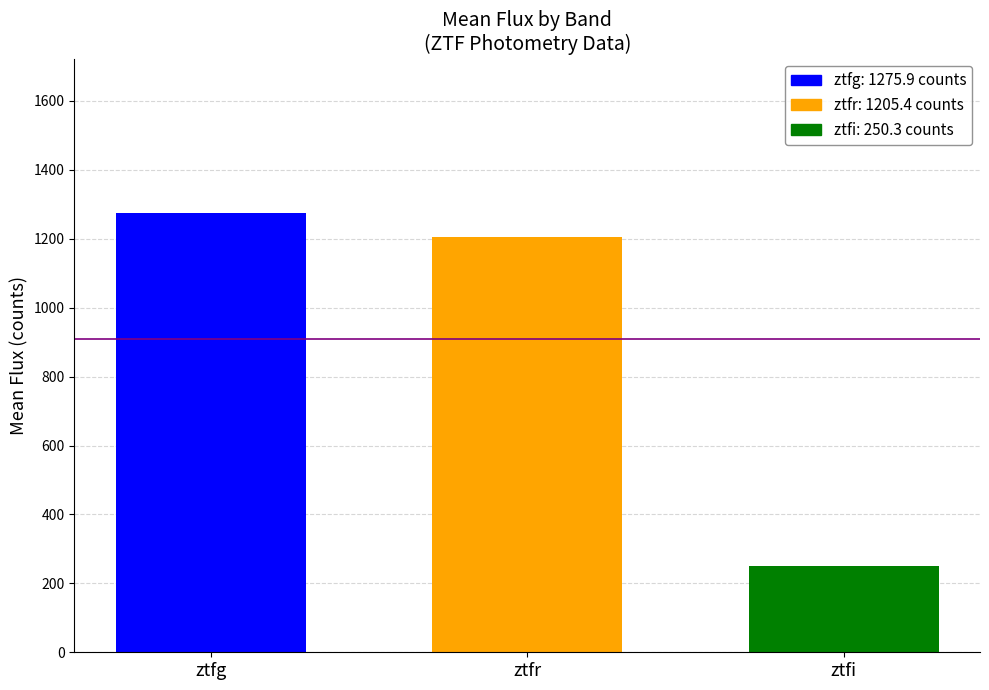

What is the spread (max minus min) of values at ztfr?

1025.5